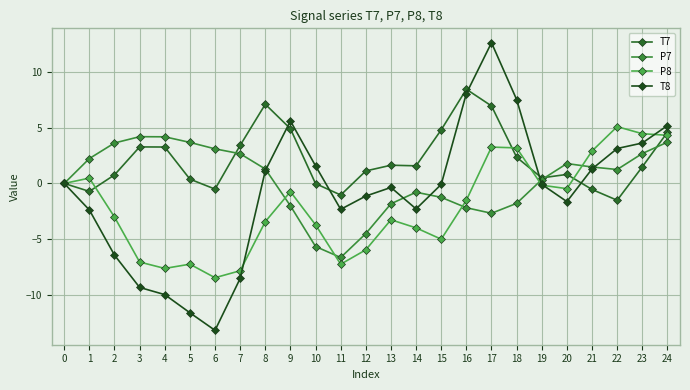

How many values in the T7 series exceed 1?

14